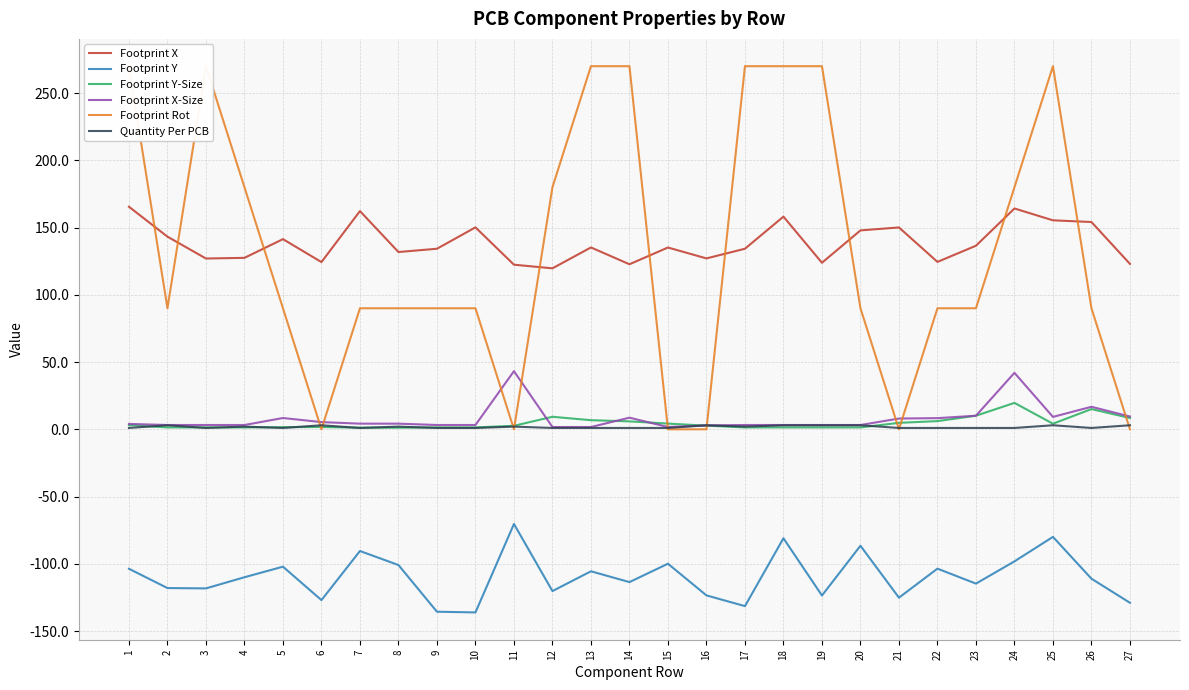

Between 9 and 12, which is larger?

9